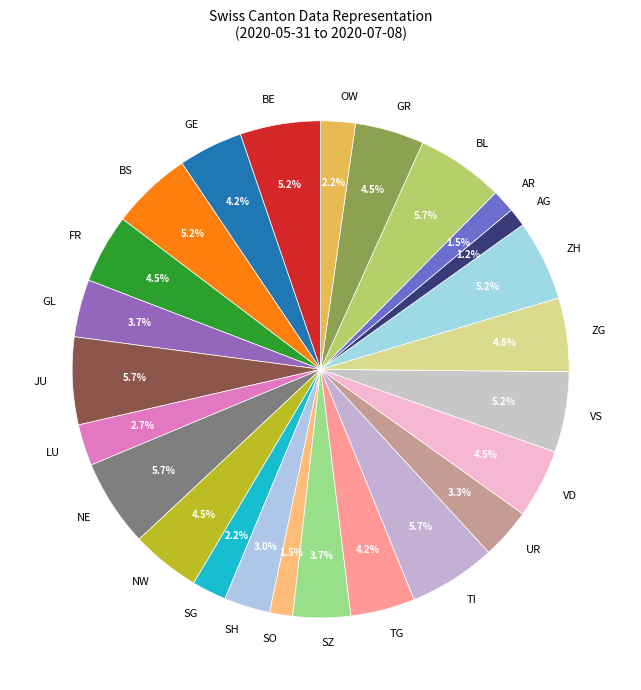

To the nearest percent, what is the average slice percentage?

4%